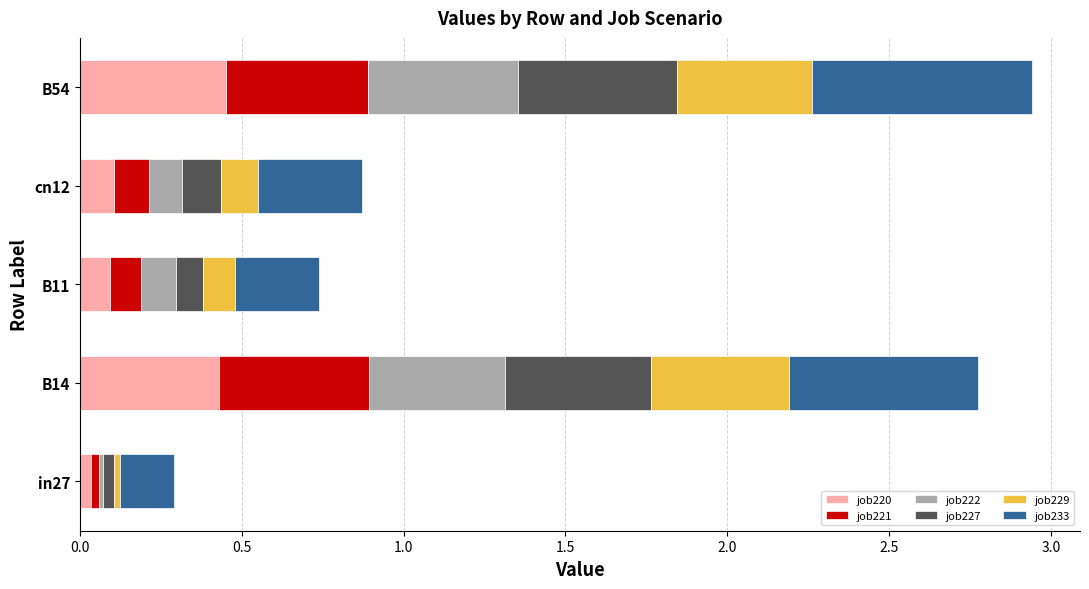

How many series are shown in this chart?

6